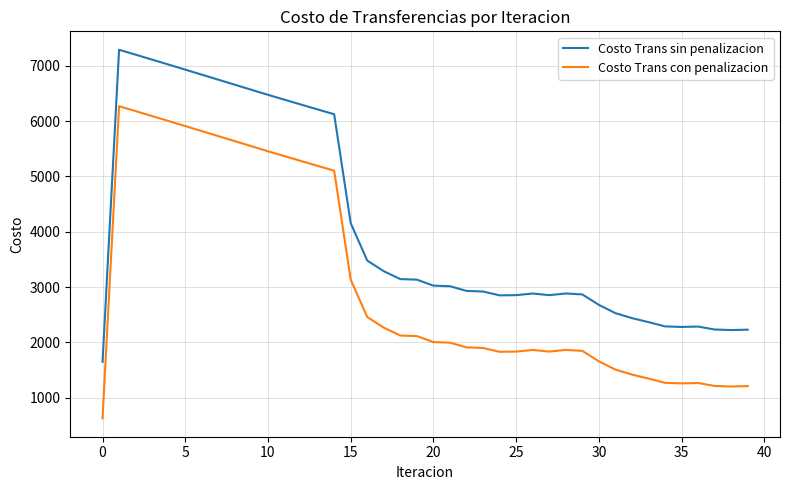

What is the minimum value shown in the chart?

627.1